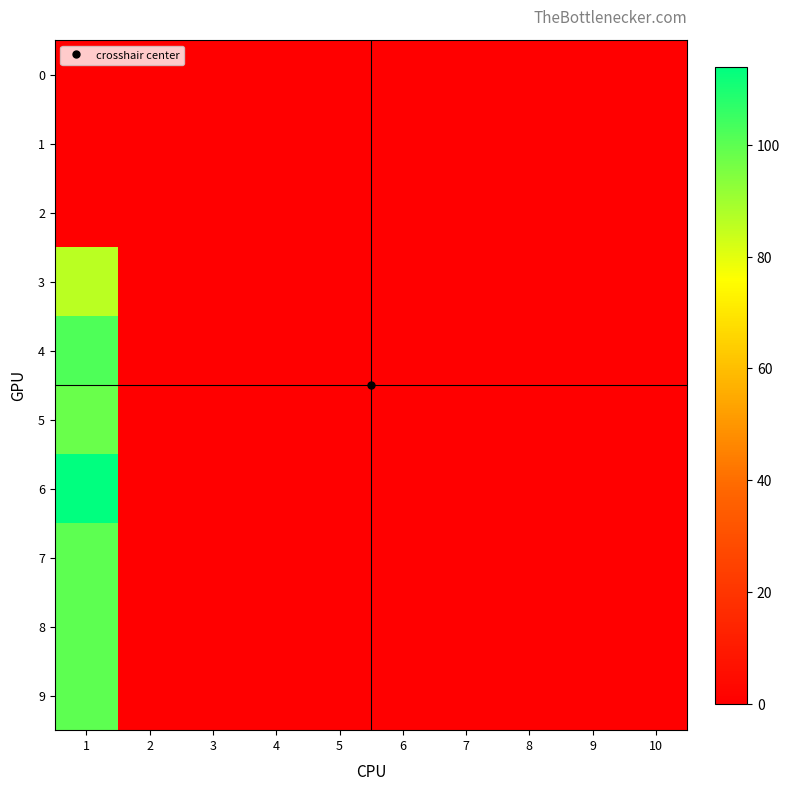

Which has a higher value, 5 or 2?

5